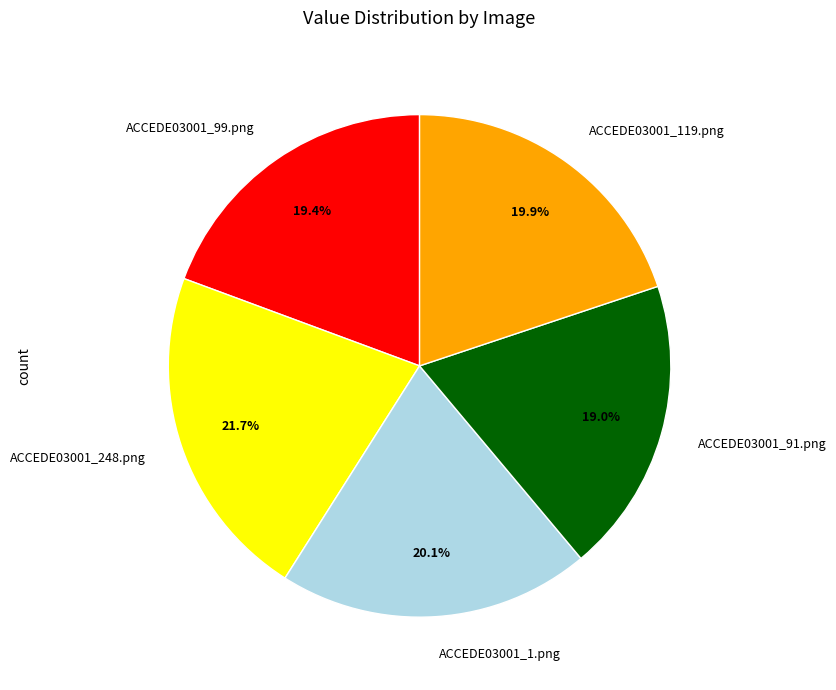

Does ACCEDE03001_99.png represent more than half of the total?

No